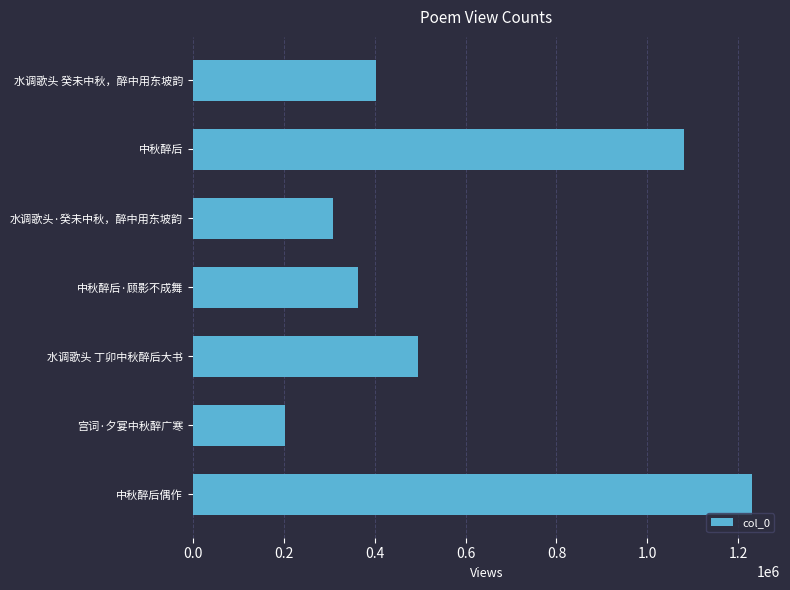

Reading top to bottom, list all the values displayed in this chart.

403015	1081448	309260	362326	495587	201719	1230371